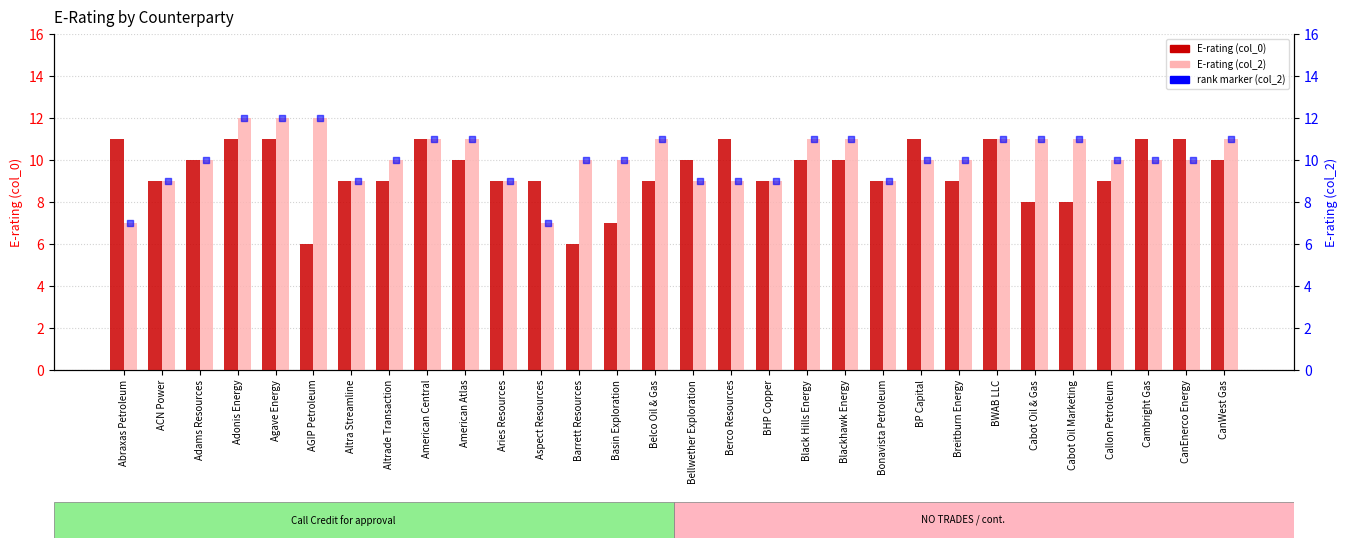

Which series contains the lowest Y value?

E-rating (col_0)